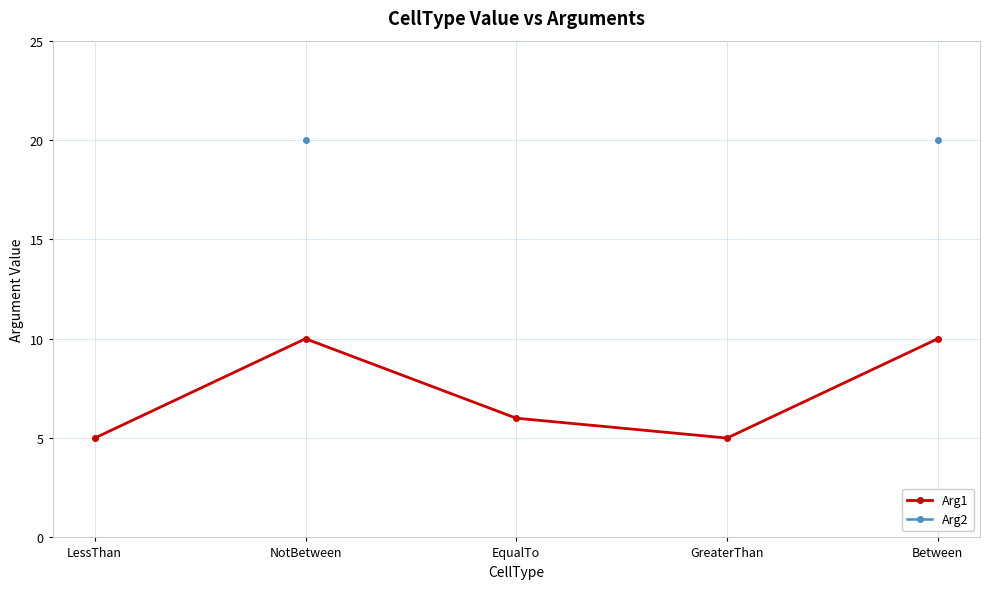

Which series changed the most between NotBetween and GreaterThan?

Arg1